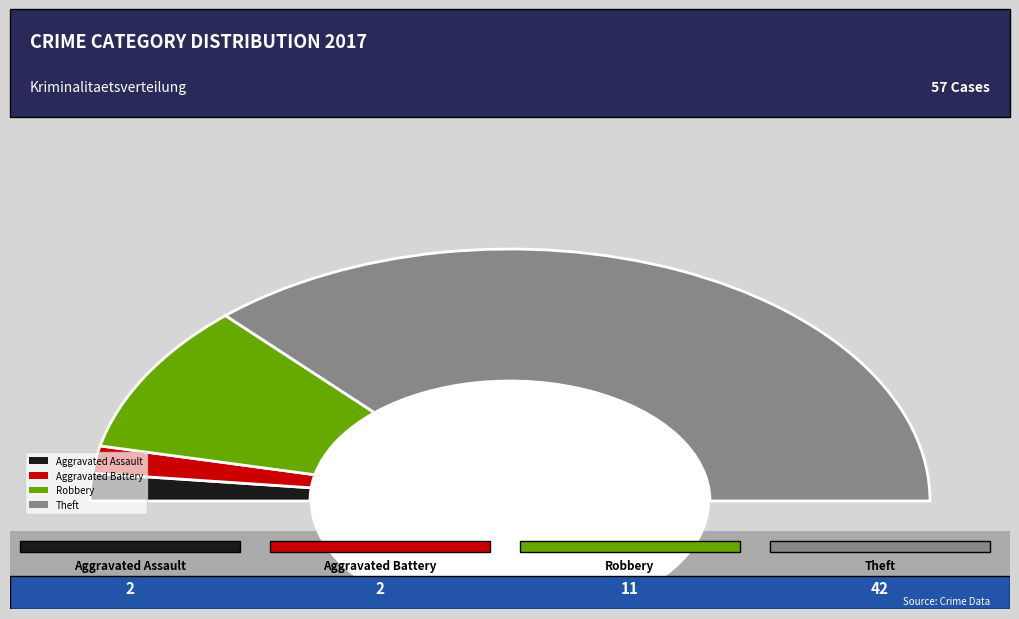

Rank the categories by value from highest to lowest.

Theft, Robbery, Aggravated Assault, Aggravated Battery